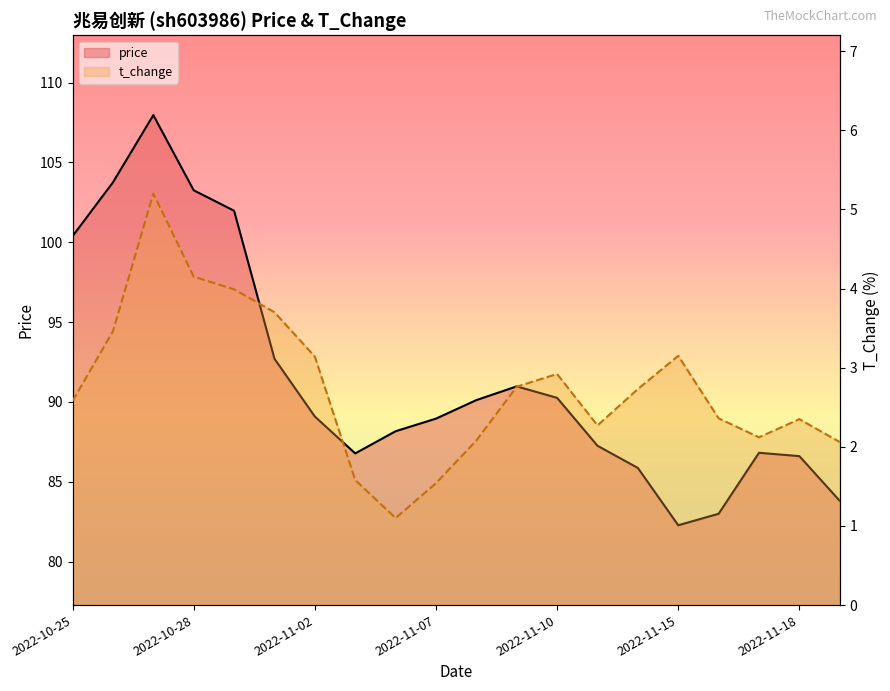

List the series in order of their overall mean, highest first.

price, t_change